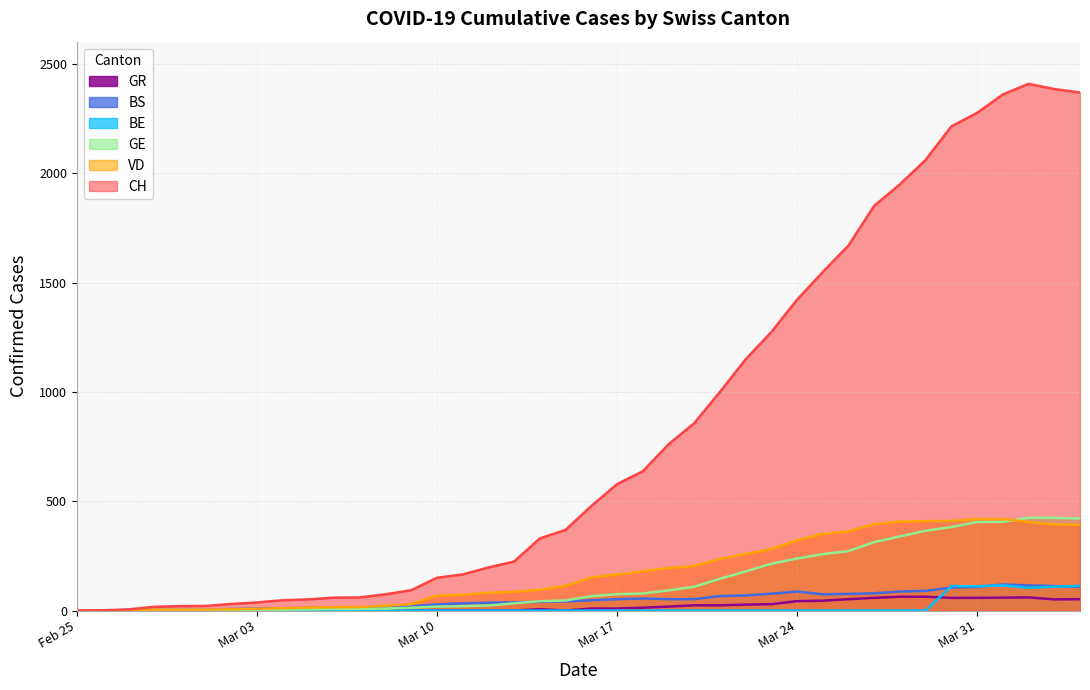

Which series has the largest range (max minus min)?

CH